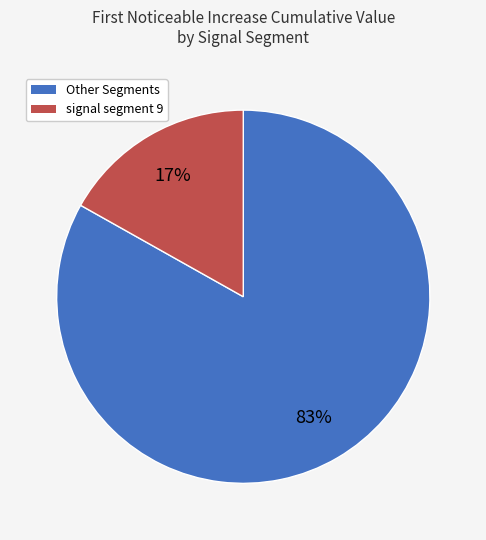

How many slices are in this pie chart?

2